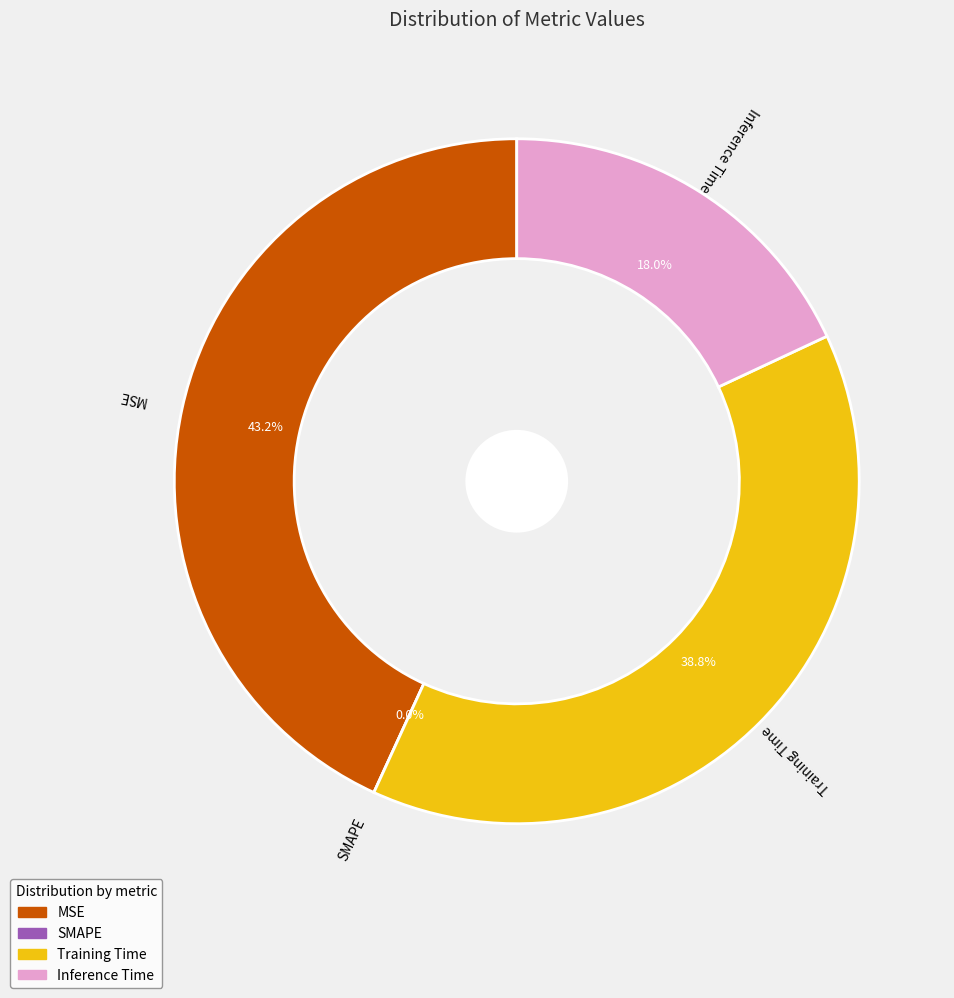

What is the total percentage of Training Time and Inference Time?

56.8%